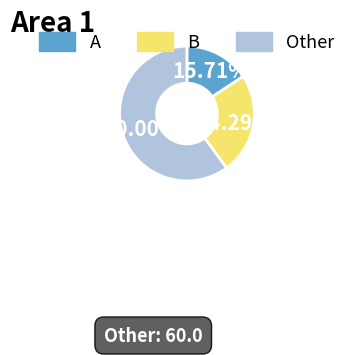

What is the smallest slice in the pie chart?

A